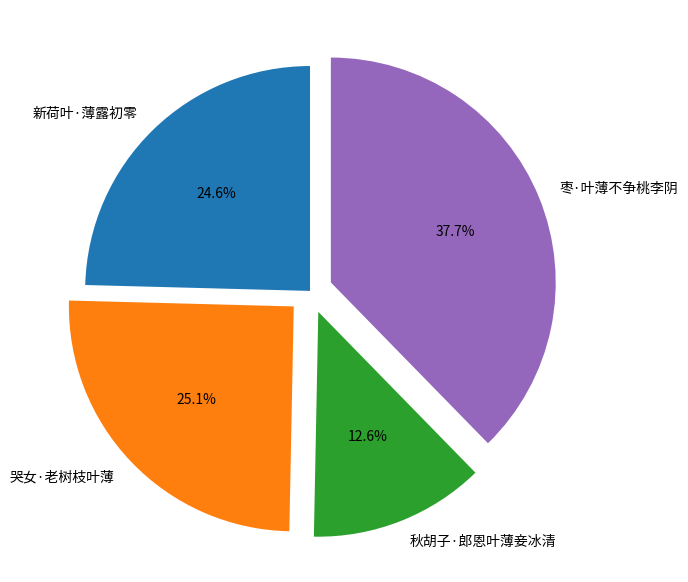

Count the number of slices in the pie.

4